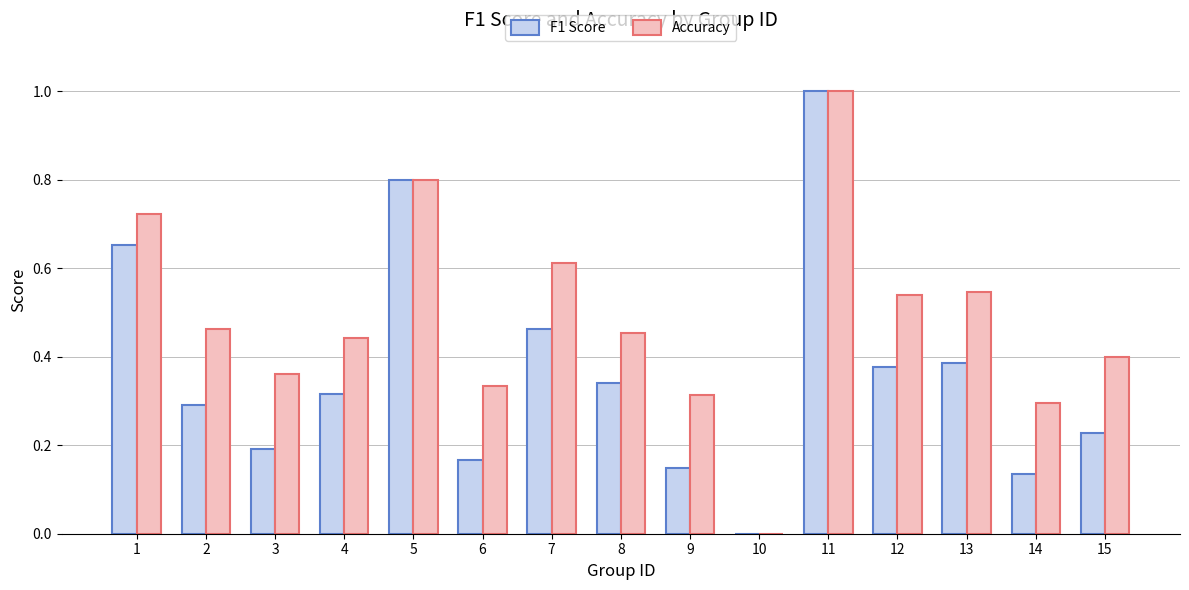

Where is Accuracy nearest to the value 0?

10